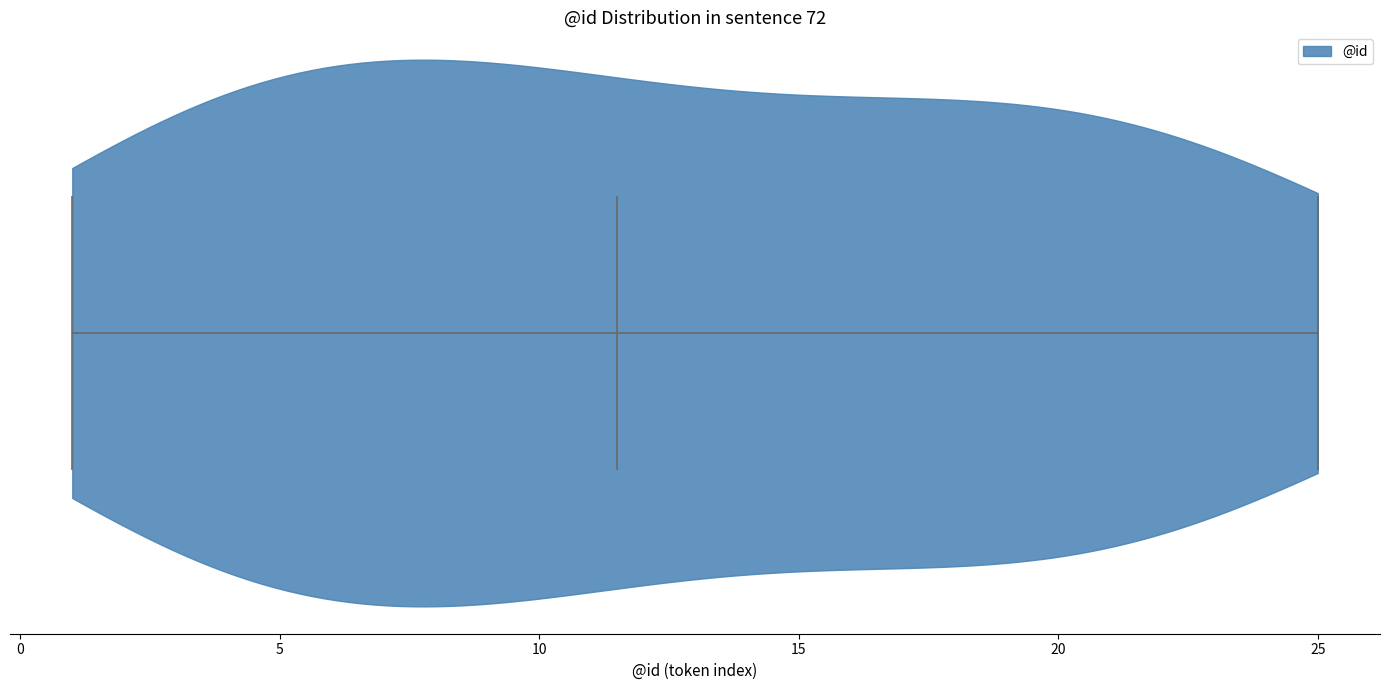

What is the highest point the violin reaches on the x-axis? The values are not printed on the chart, so give them approximately, as read against the axis.

25.0